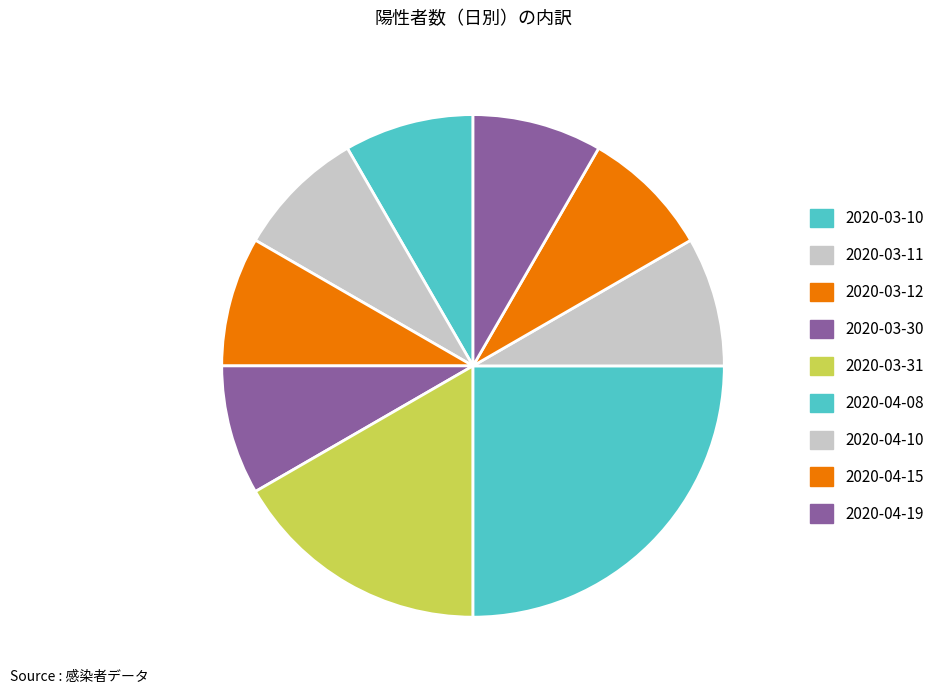

Which category has the smallest portion of the pie?

2020-03-10